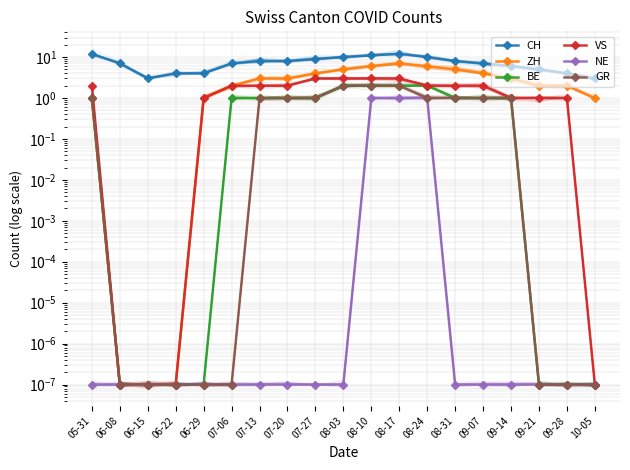

Which category has the lowest value across all series?

06-08